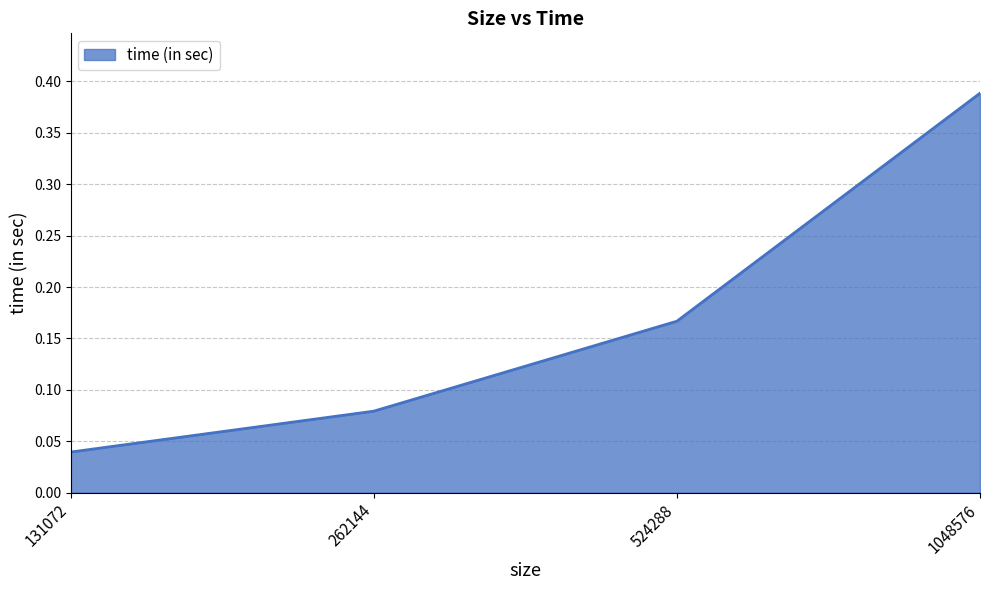

Which category has the highest value across all series?

1048576